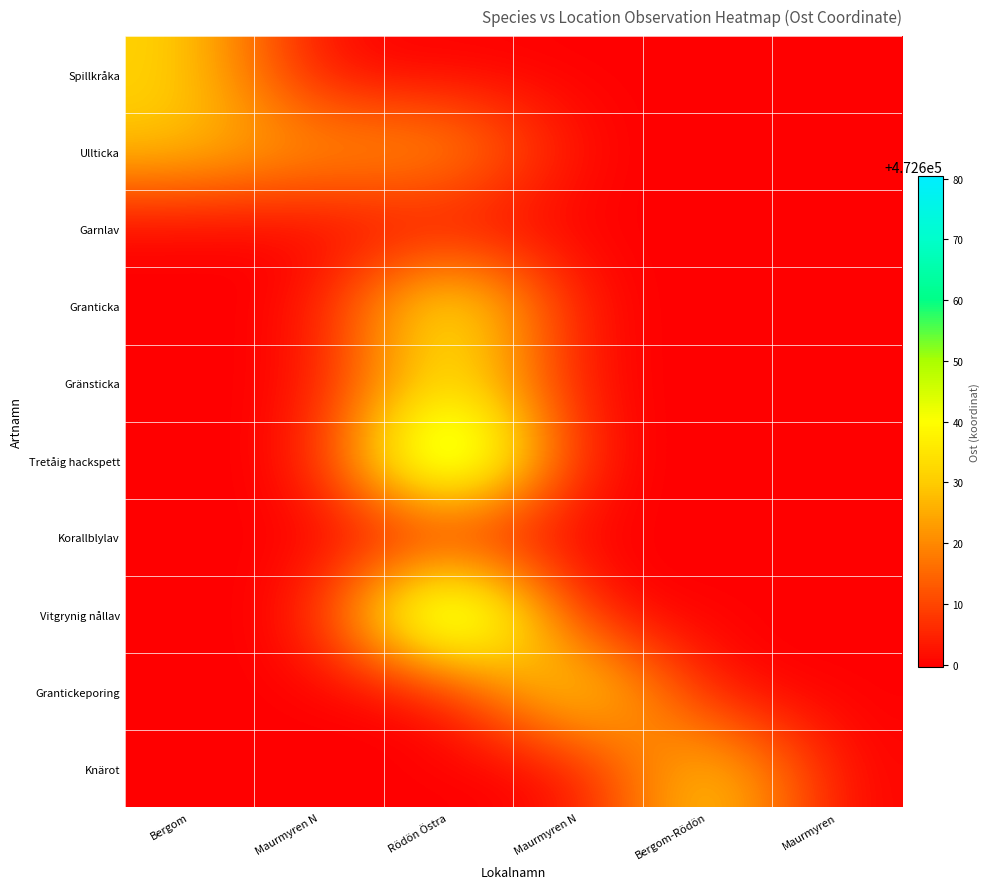

Rank the series by their maximum value, from highest to lowest.

Vitgrynig nållav, Tretåig hackspett, Granticka, Grantickeporing, Gränsticka, Knärot, Spillkråka, Ullticka, Korallblylav, Garnlav